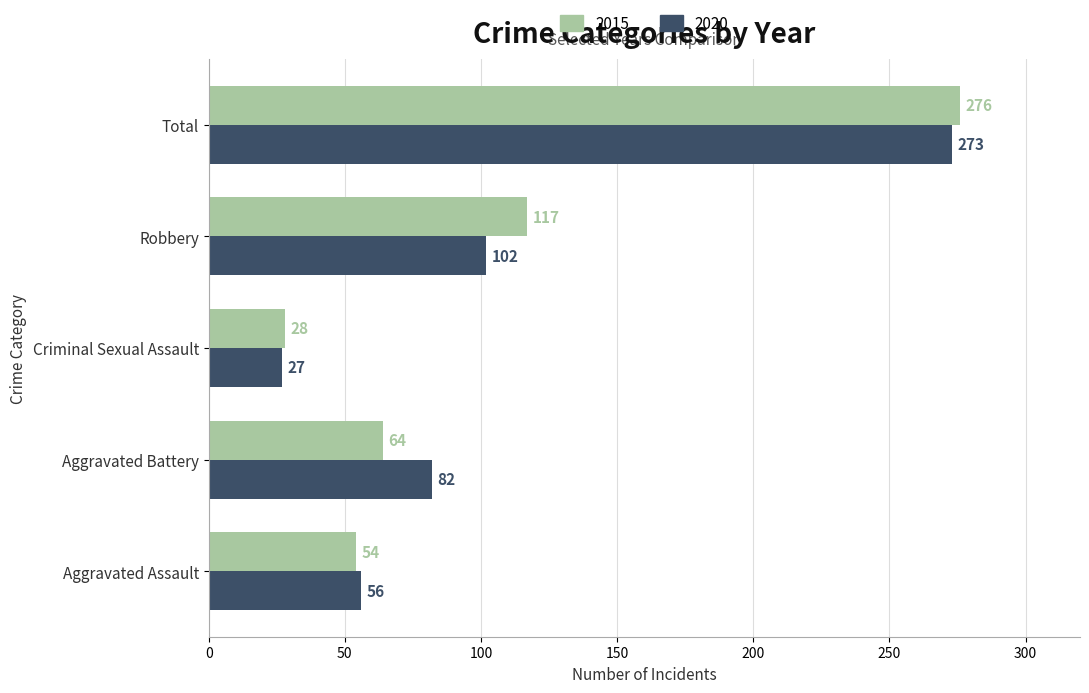

At Total, list the series in order from largest to smallest.

2015, 2020